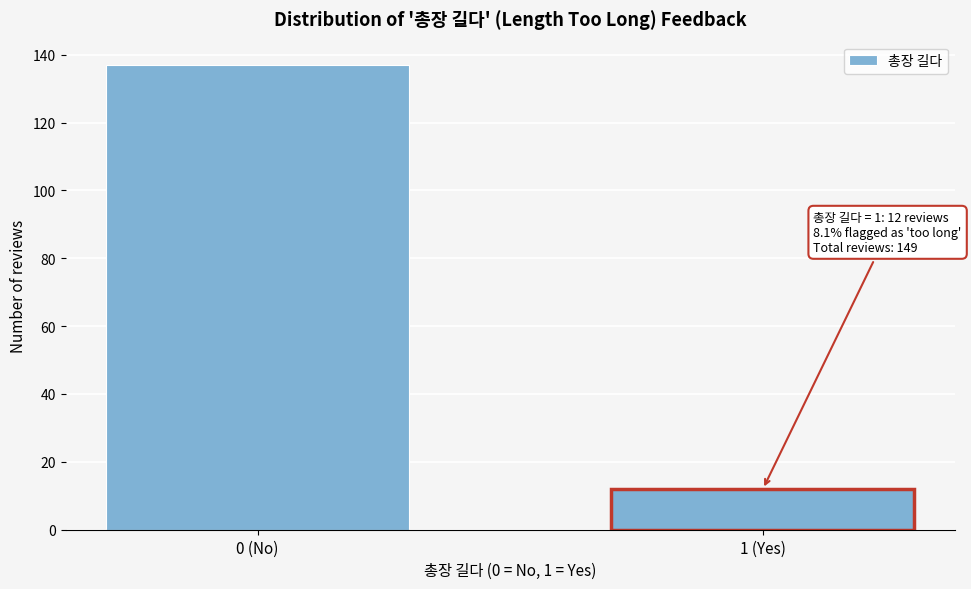

Reading right to left, what are all the values shown in this chart?

12	137